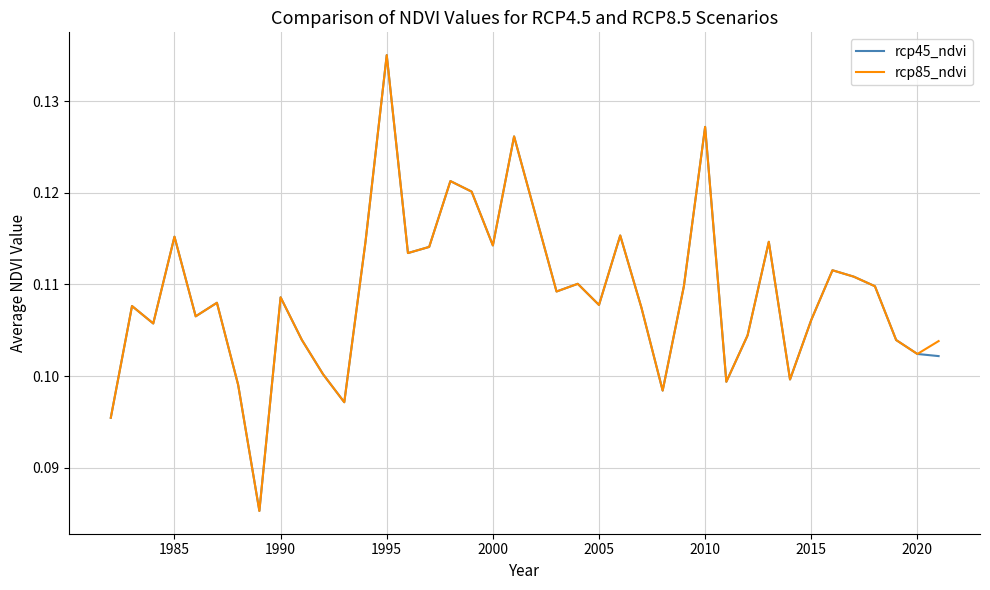

How many lines are shown in the chart?

2